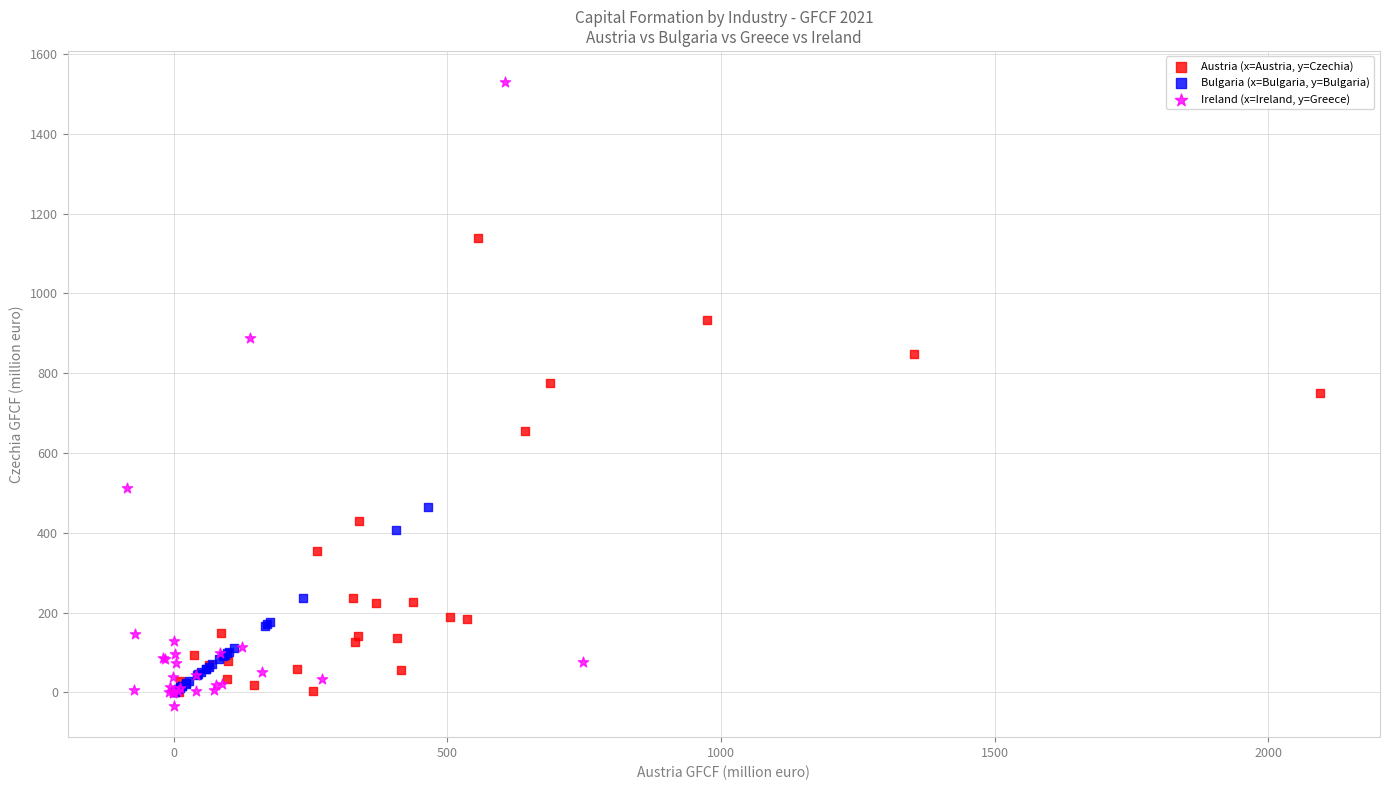

Which series has the largest Y range (max minus min)?

Ireland (x=Ireland, y=Greece)